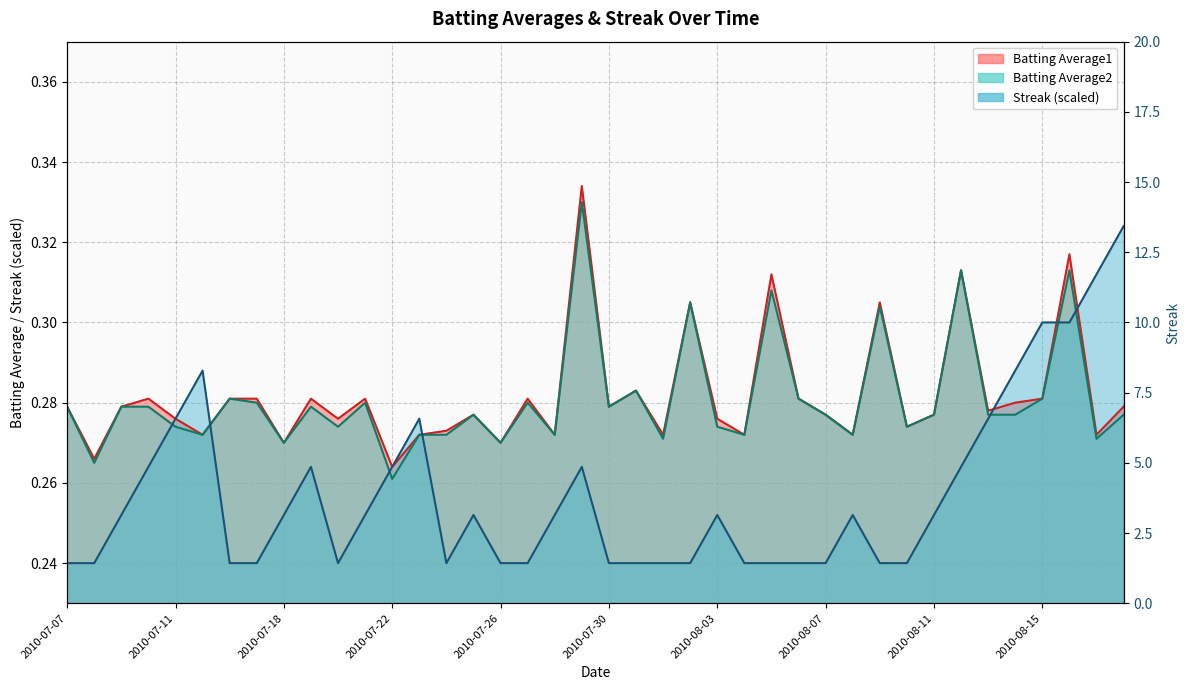

The Batting Average2 series shows 0.1 at 2010-08-14. True or false?

False